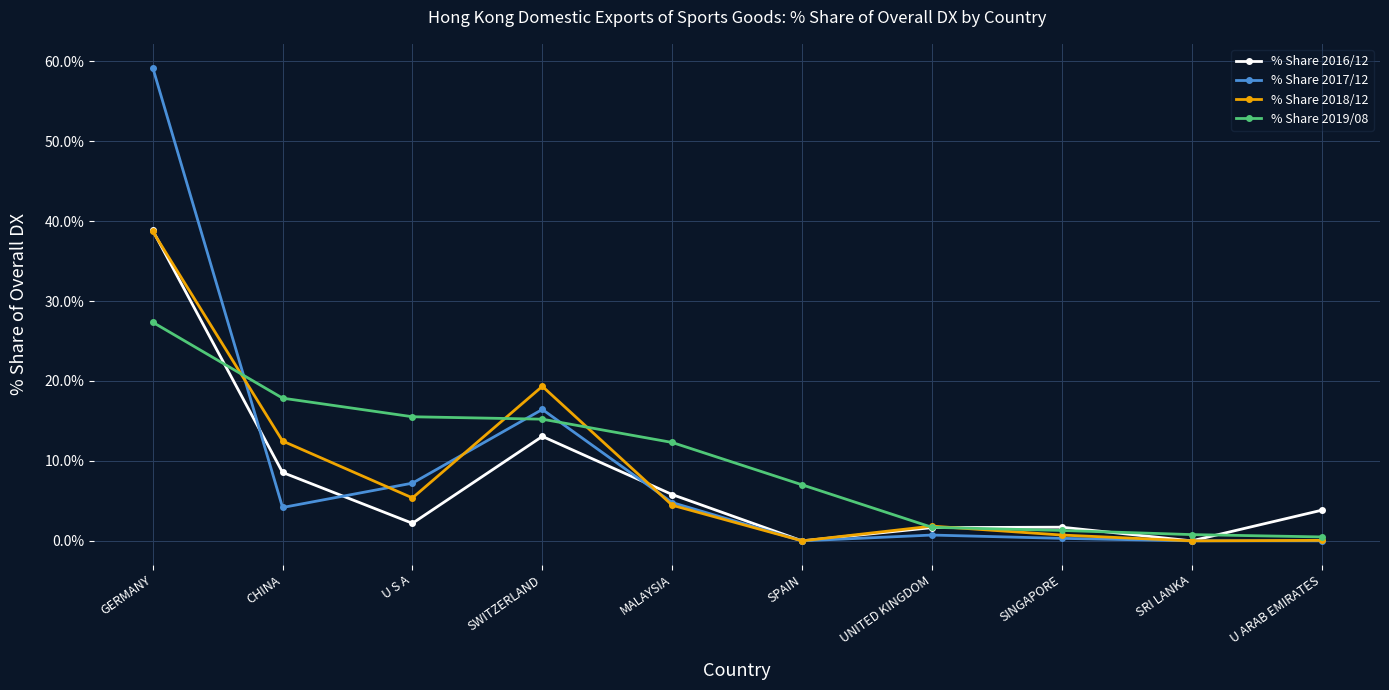

How many interior local peaks does the % Share 2016/12 series have?

2